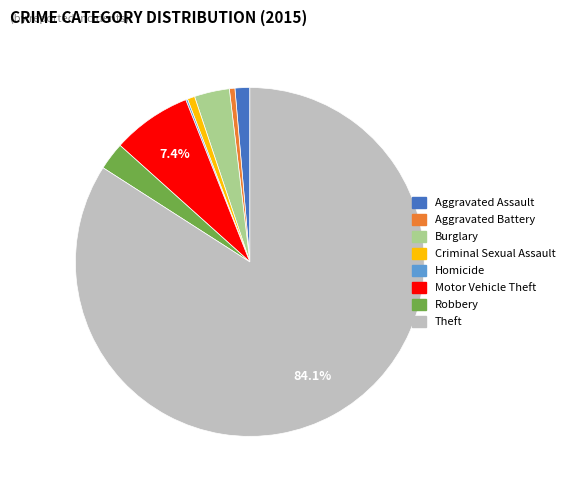

Between Theft and Aggravated Battery, which is larger?

Theft